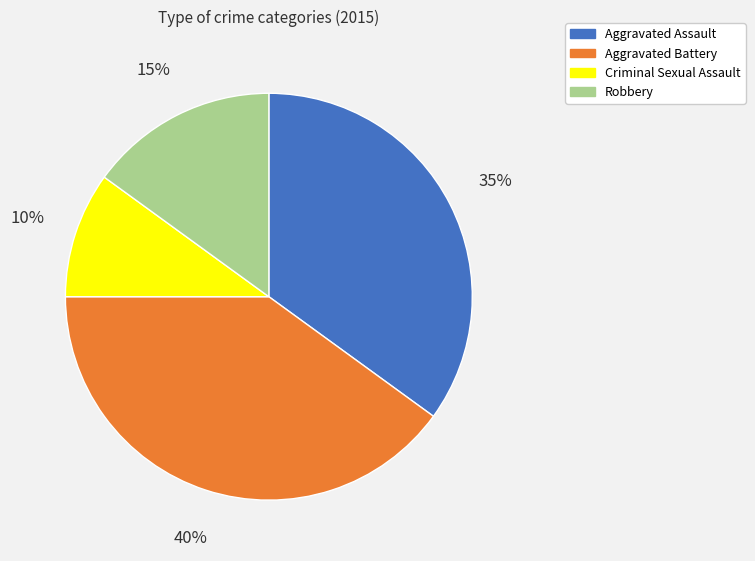

To the nearest percent, what is the difference between the largest and smallest slice percentages?

30%